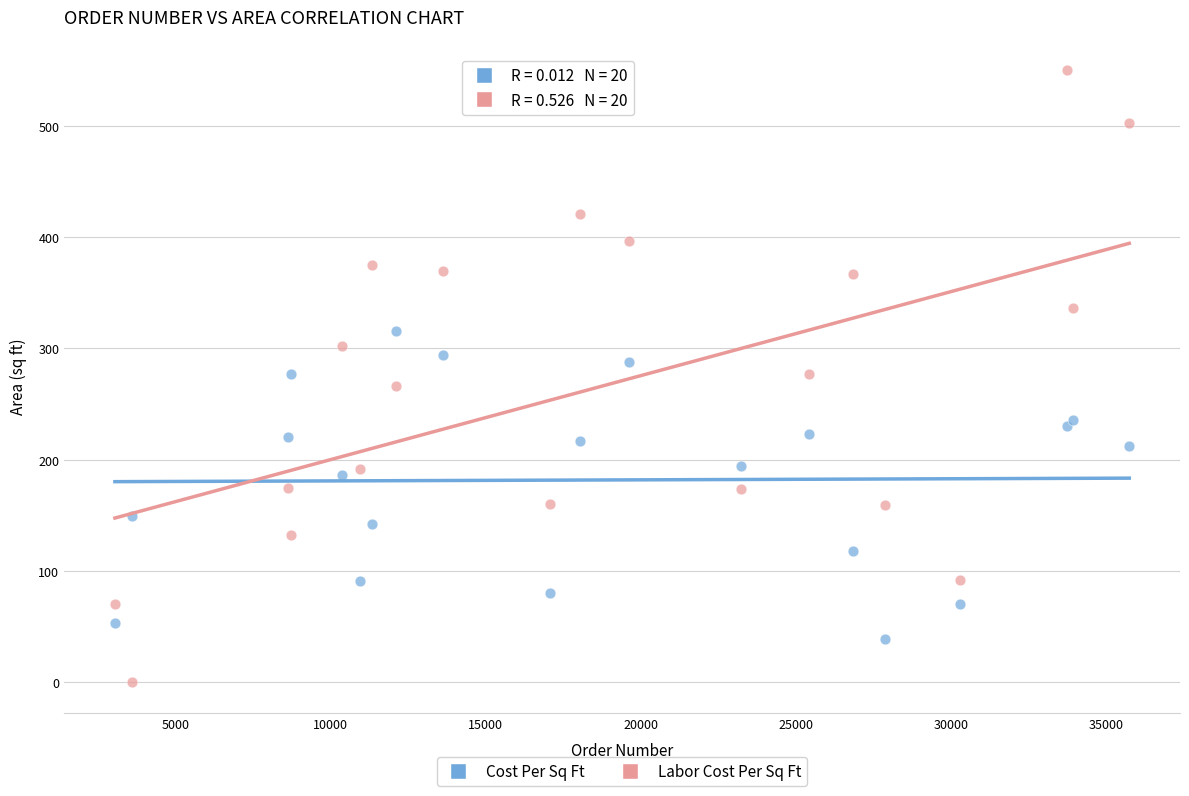

Which series contains the highest Y value?

Labor Cost Per Sq Ft